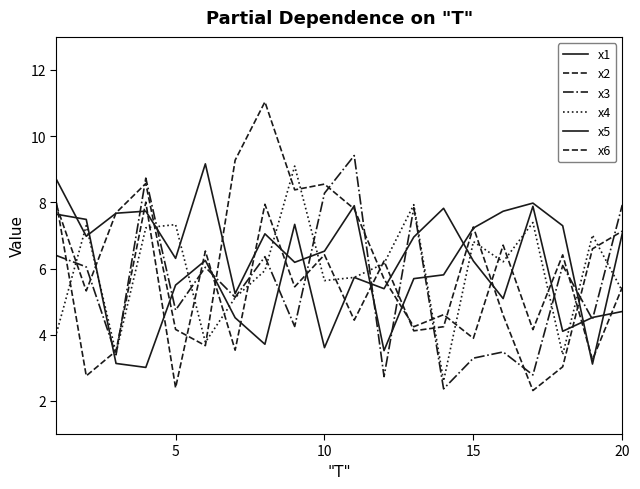

Does the chart display data point markers on the line(s)?

No